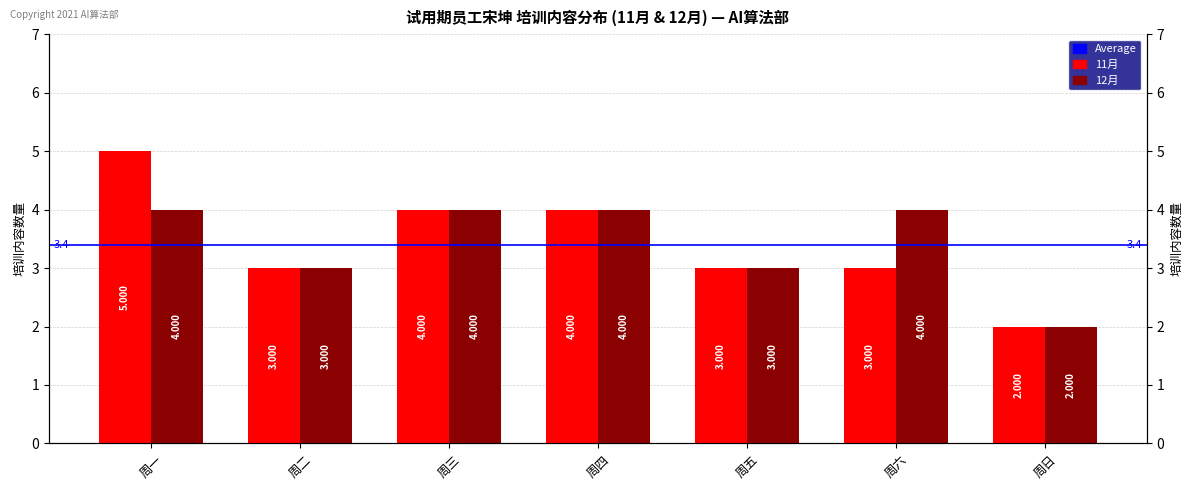

Reading right to left, what are all the values shown in this chart?

11月: 2	3	3	4	4	3	5
12月: 2	4	3	4	4	3	4